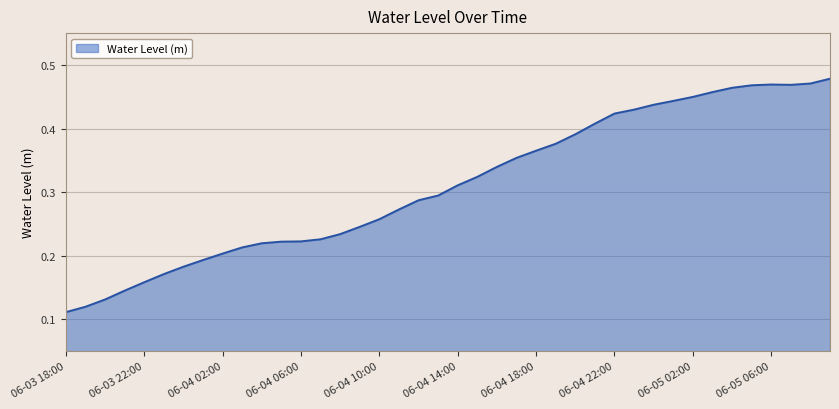

What is the label of the 10th point from the right?

06-05 00:00